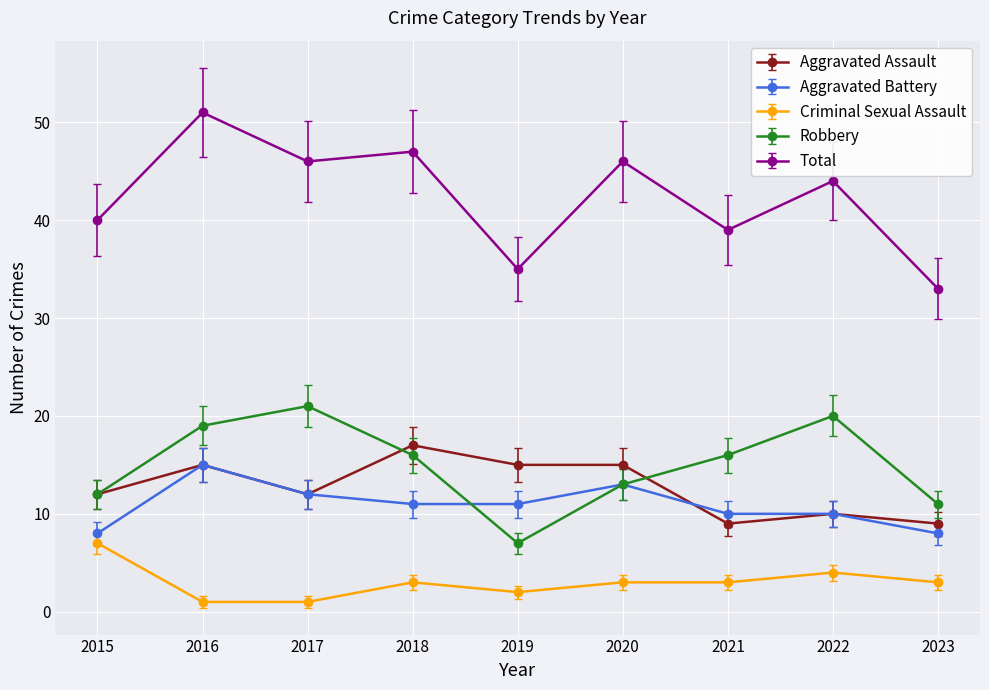

What is the total value across all series at 2019?

70